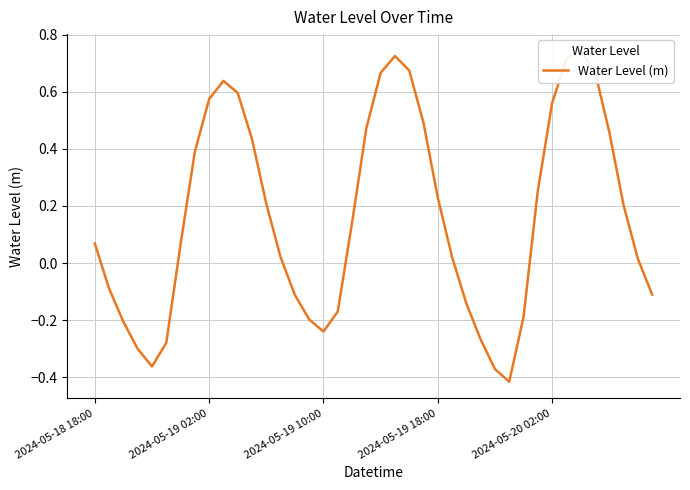

True or false: there are more than 1 points higher than both neighbors.

True